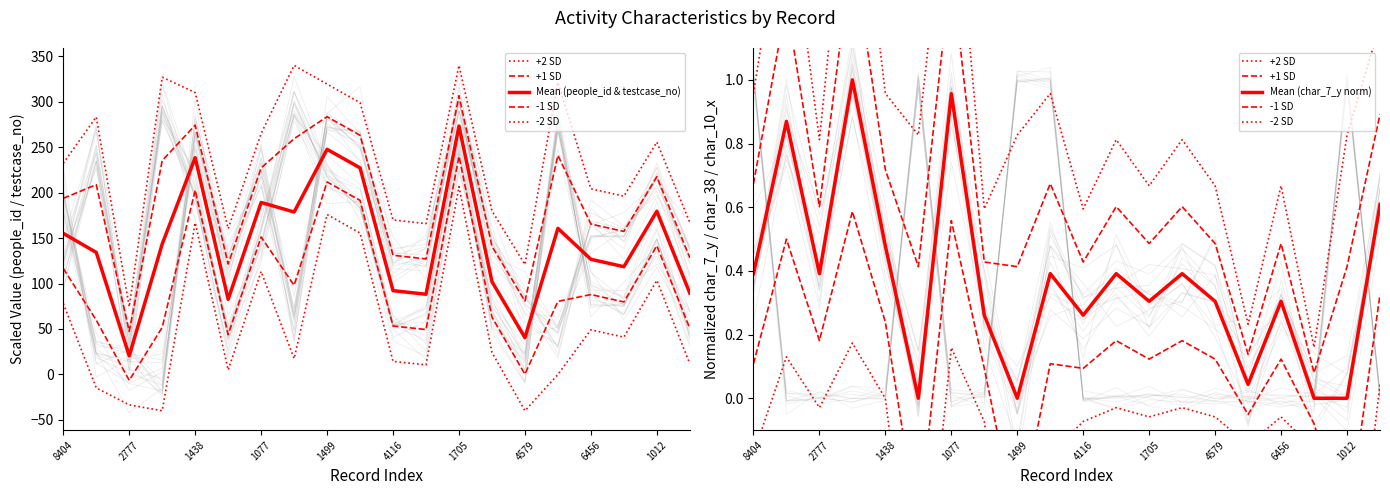

True or false: Mean (char_7_y norm) has a value of 0.4 at 2777.

True